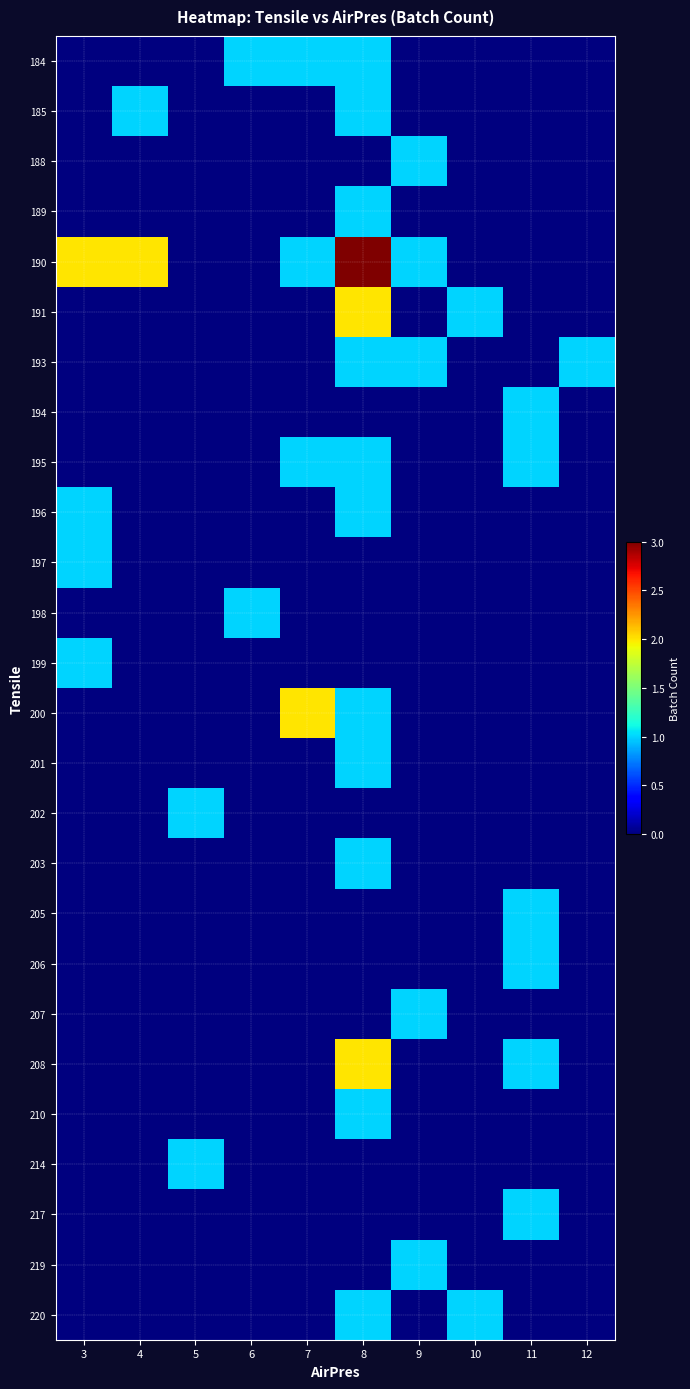

Reading left to right, extract all data points from this chart.

184: 3=0	4=0	5=0	6=1	7=1	8=1	9=0	10=0	11=0	12=0
185: 3=0	4=1	5=0	6=0	7=0	8=1	9=0	10=0	11=0	12=0
188: 3=0	4=0	5=0	6=0	7=0	8=0	9=1	10=0	11=0	12=0
189: 3=0	4=0	5=0	6=0	7=0	8=1	9=0	10=0	11=0	12=0
190: 3=2	4=2	5=0	6=0	7=1	8=3	9=1	10=0	11=0	12=0
191: 3=0	4=0	5=0	6=0	7=0	8=2	9=0	10=1	11=0	12=0
193: 3=0	4=0	5=0	6=0	7=0	8=1	9=1	10=0	11=0	12=1
194: 3=0	4=0	5=0	6=0	7=0	8=0	9=0	10=0	11=1	12=0
195: 3=0	4=0	5=0	6=0	7=1	8=1	9=0	10=0	11=1	12=0
196: 3=1	4=0	5=0	6=0	7=0	8=1	9=0	10=0	11=0	12=0
197: 3=1	4=0	5=0	6=0	7=0	8=0	9=0	10=0	11=0	12=0
198: 3=0	4=0	5=0	6=1	7=0	8=0	9=0	10=0	11=0	12=0
199: 3=1	4=0	5=0	6=0	7=0	8=0	9=0	10=0	11=0	12=0
200: 3=0	4=0	5=0	6=0	7=2	8=1	9=0	10=0	11=0	12=0
201: 3=0	4=0	5=0	6=0	7=0	8=1	9=0	10=0	11=0	12=0
202: 3=0	4=0	5=1	6=0	7=0	8=0	9=0	10=0	11=0	12=0
203: 3=0	4=0	5=0	6=0	7=0	8=1	9=0	10=0	11=0	12=0
205: 3=0	4=0	5=0	6=0	7=0	8=0	9=0	10=0	11=1	12=0
206: 3=0	4=0	5=0	6=0	7=0	8=0	9=0	10=0	11=1	12=0
207: 3=0	4=0	5=0	6=0	7=0	8=0	9=1	10=0	11=0	12=0
208: 3=0	4=0	5=0	6=0	7=0	8=2	9=0	10=0	11=1	12=0
210: 3=0	4=0	5=0	6=0	7=0	8=1	9=0	10=0	11=0	12=0
214: 3=0	4=0	5=1	6=0	7=0	8=0	9=0	10=0	11=0	12=0
217: 3=0	4=0	5=0	6=0	7=0	8=0	9=0	10=0	11=1	12=0
219: 3=0	4=0	5=0	6=0	7=0	8=0	9=1	10=0	11=0	12=0
220: 3=0	4=0	5=0	6=0	7=0	8=1	9=0	10=1	11=0	12=0